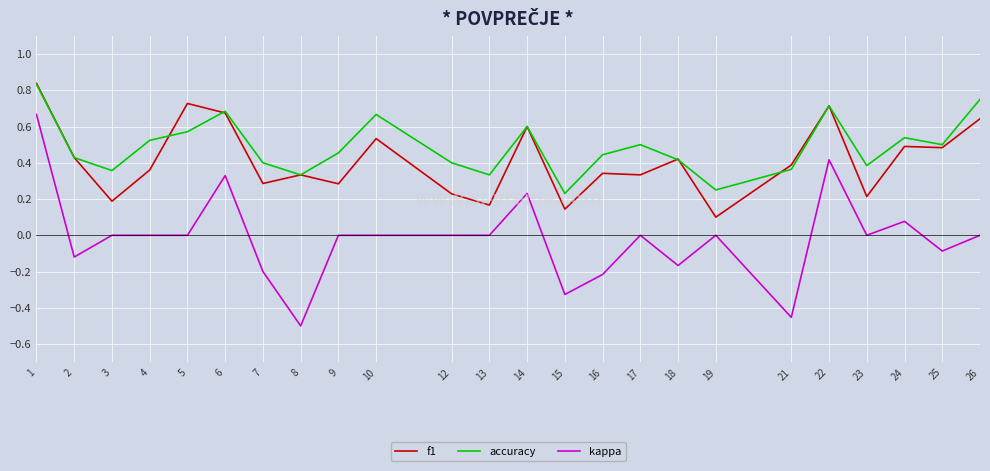

The f1 series shows 0.1 at 24. True or false?

False